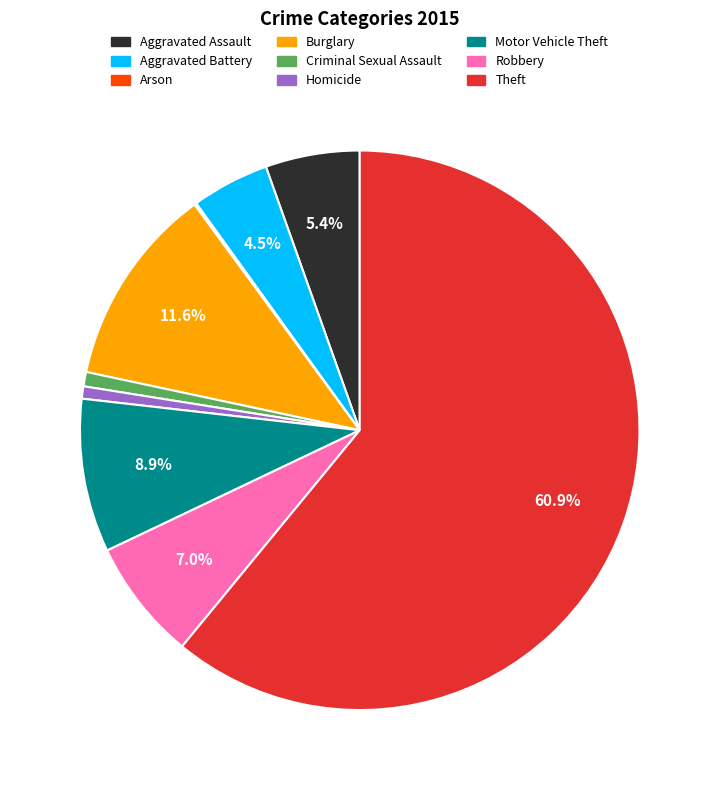

What is the total percentage of Burglary and Aggravated Battery?

16.1%